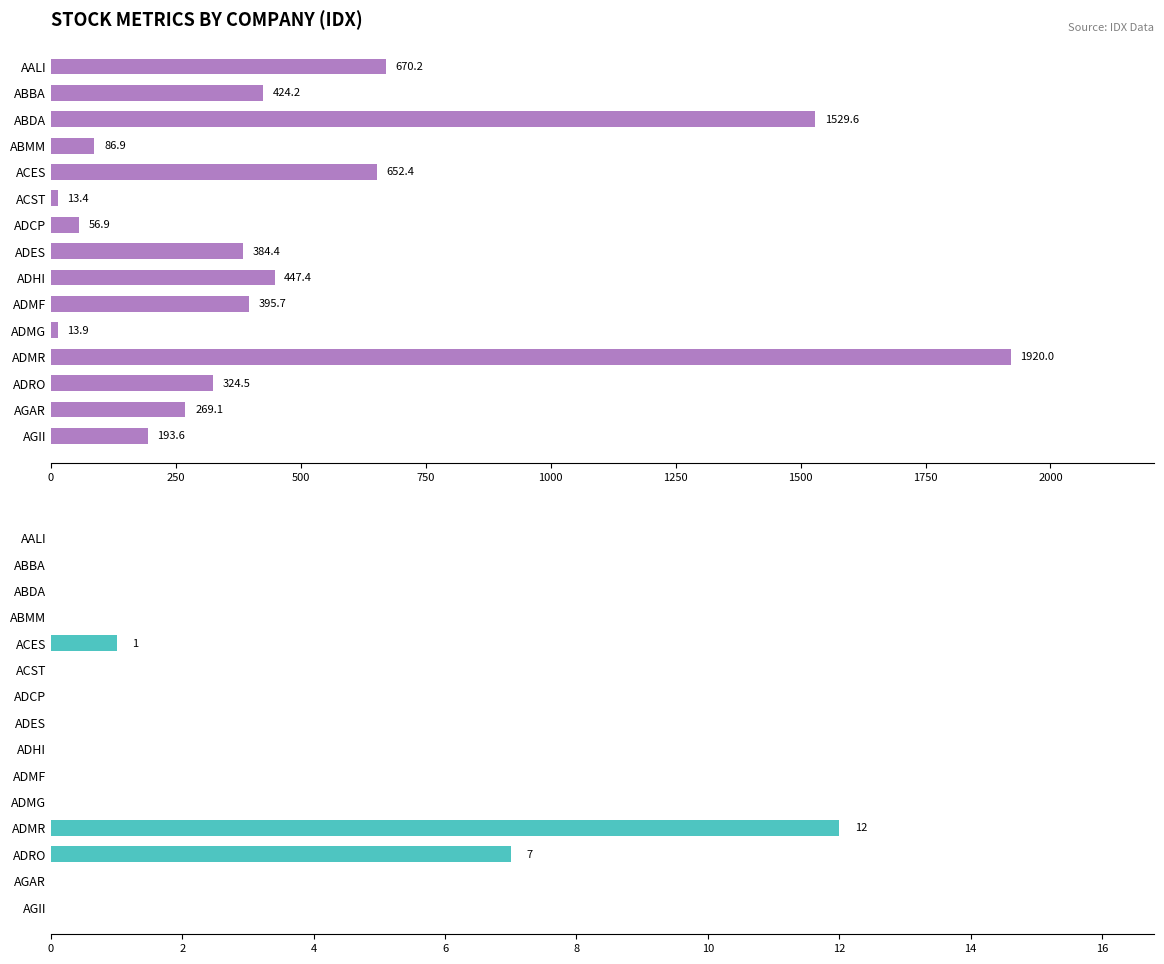

What is the value of the Index Individual bar at the 7th from the left?

56.9